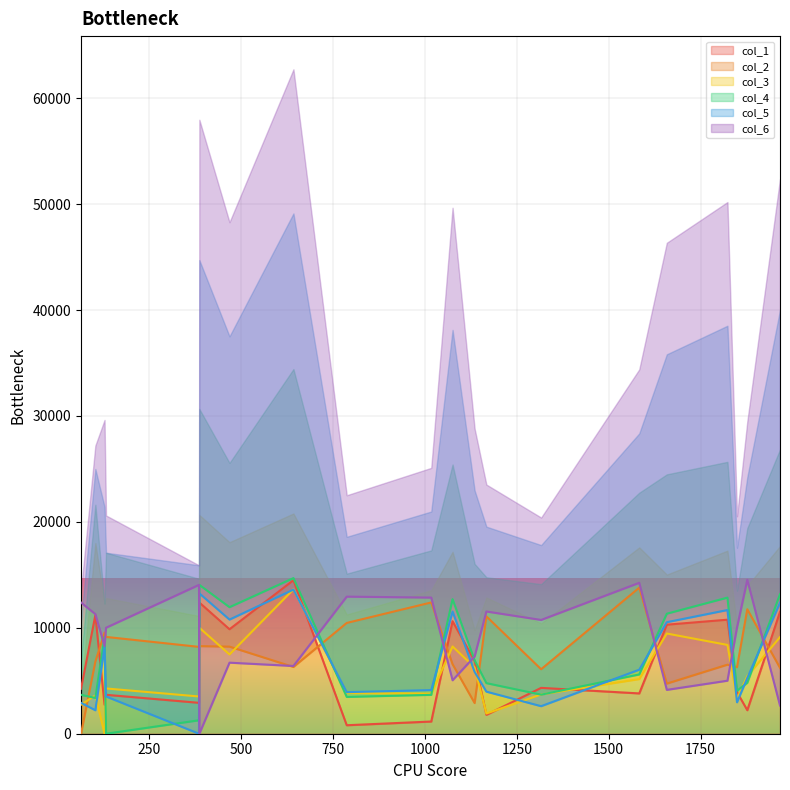

How many data points in col_4 are less than 5597?

10